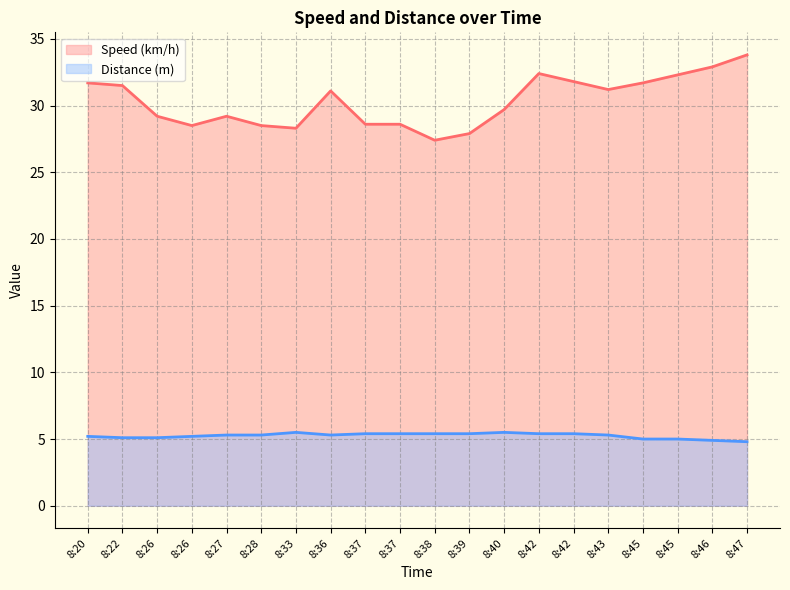

What is the spread (max minus min) of values at 8:37?

23.2